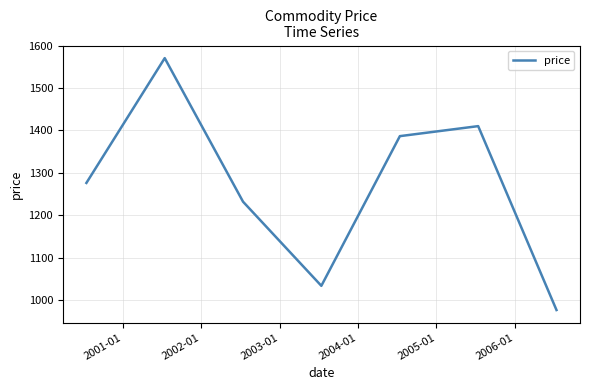

True or false: there are more than 2 points higher than both neighbors.

False